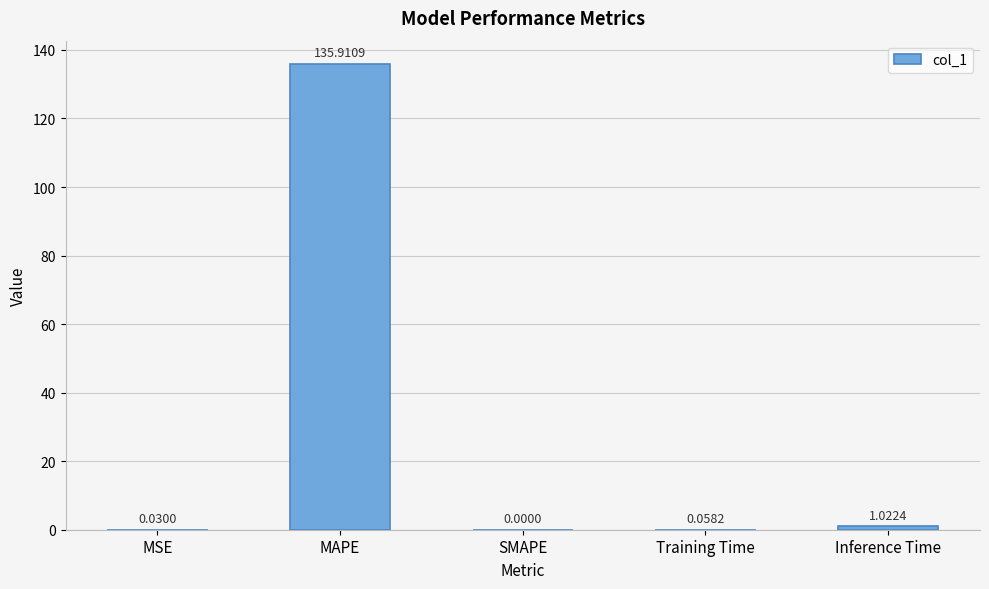

How many values are above zero?

4